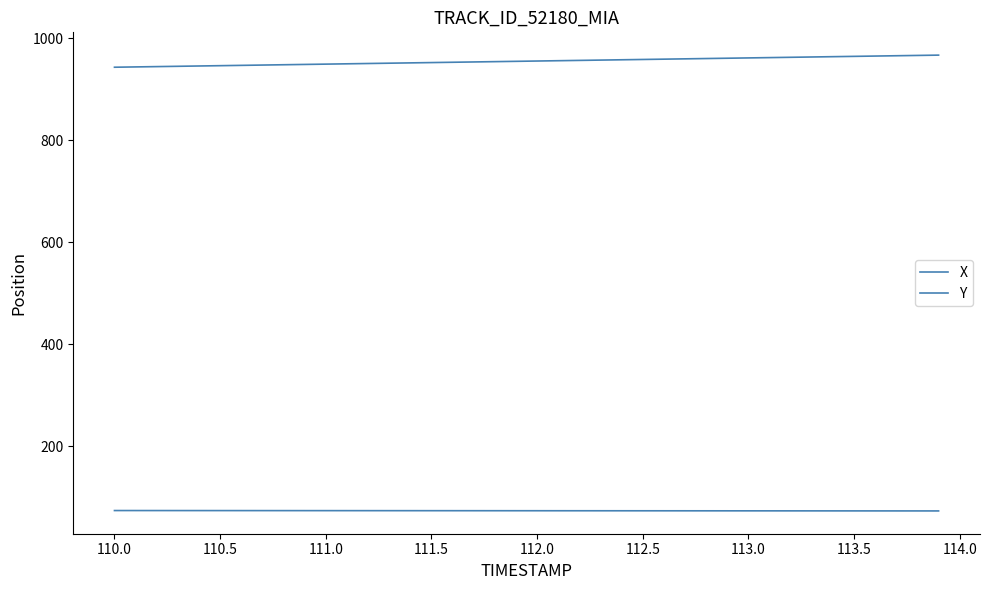

At how many categories does at least one series exceed 689?

40